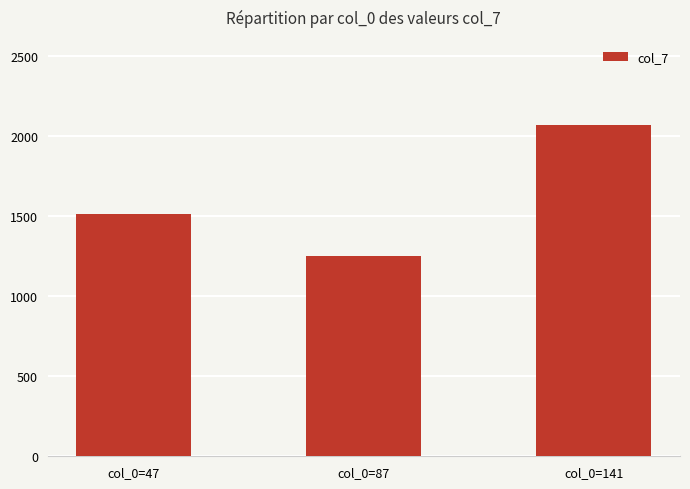

Are the bars horizontal?

No